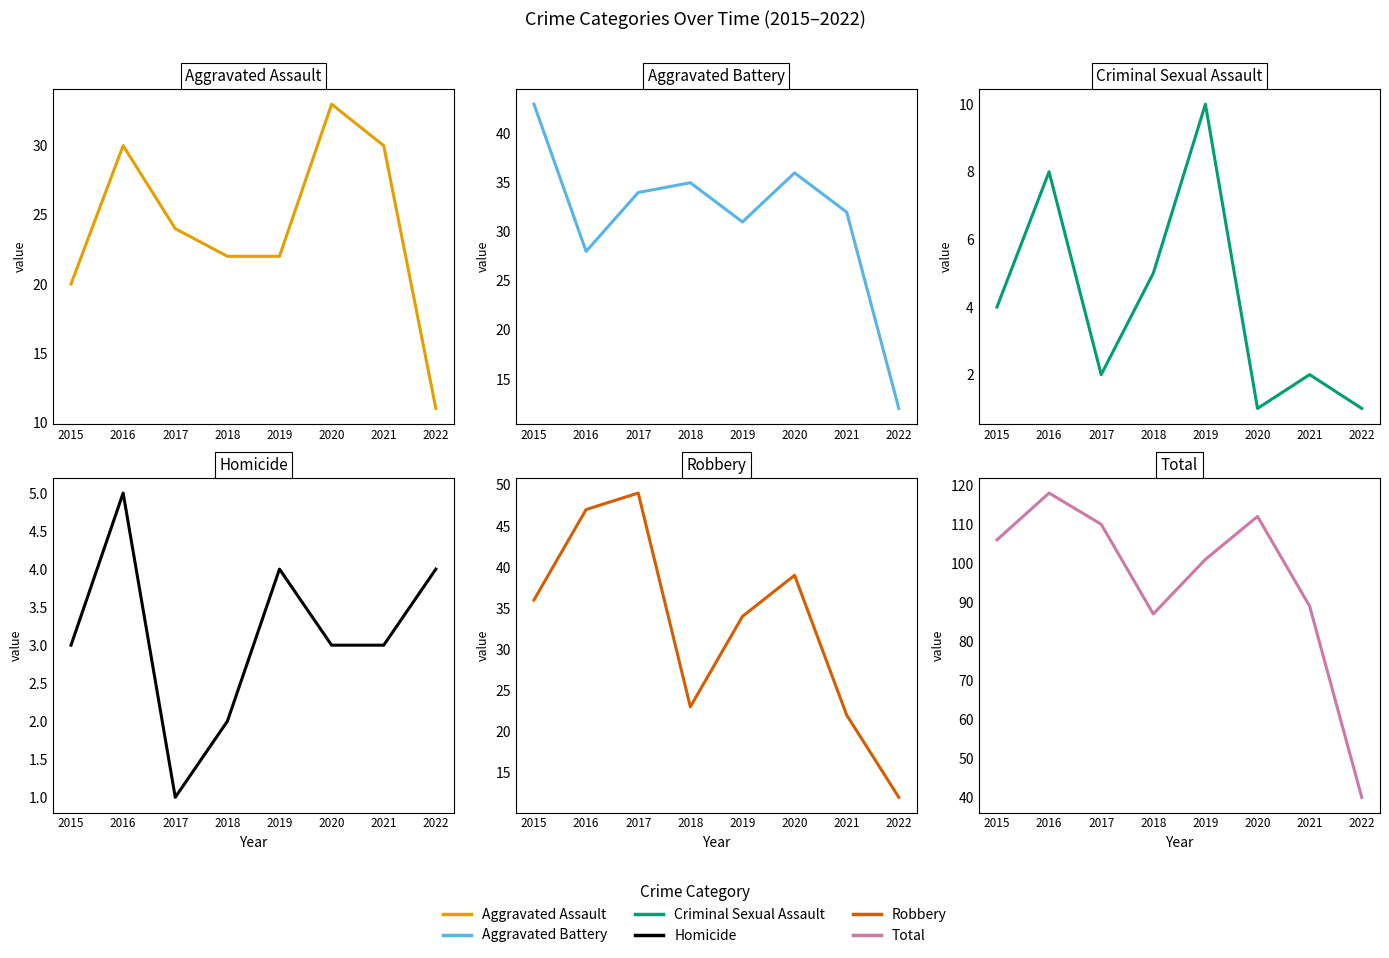

True or false: Robbery and Criminal Sexual Assault intersect in this chart.

False